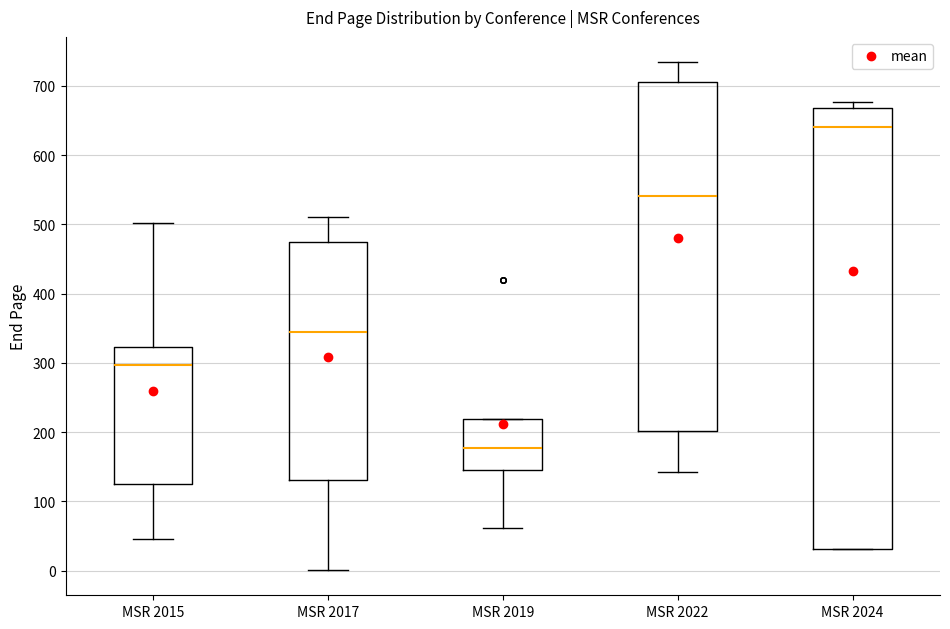

Reading left to right, transcribe this box plot: for each box, give where its median line is, the range the box spans, and where its two whiskers end, as read against the y-axis. The values are not printed on the chart, so give them approximately, as read against the axis.

MSR 2015: median 300, box 120 to 320, whiskers 50 to 500
MSR 2017: median 340, box 130 to 470, whiskers 0 to 510
MSR 2019: median 180, box 150 to 220, whiskers 60 to 220
MSR 2022: median 540, box 200 to 710, whiskers 140 to 730
MSR 2024: median 640, box 30 to 670, whiskers 30 to 680